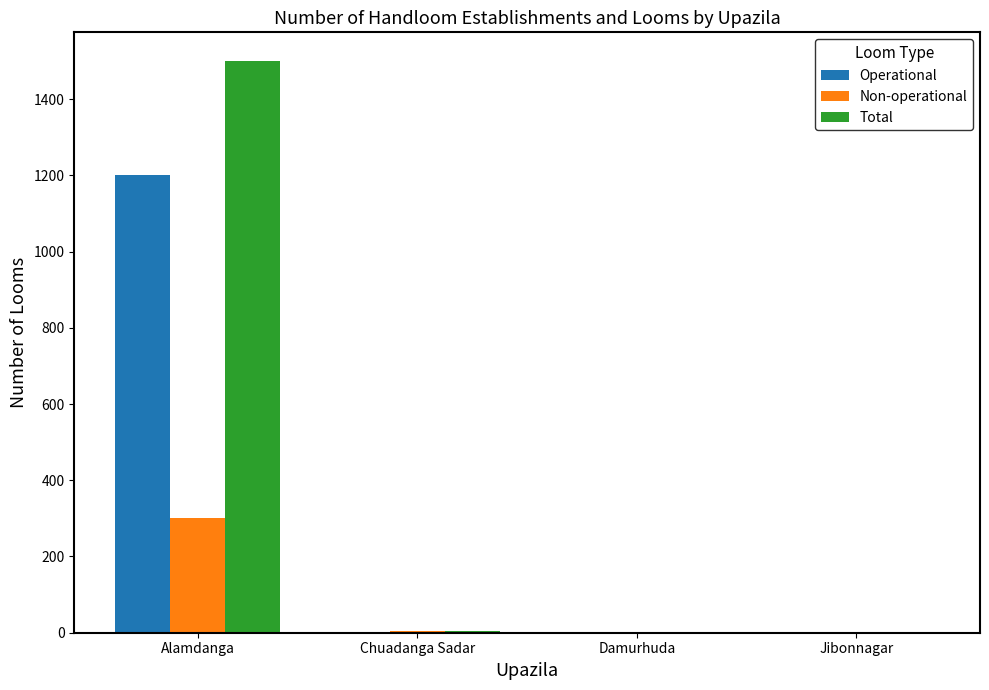

The value of Total at Damurhuda is 0. True or false?

True